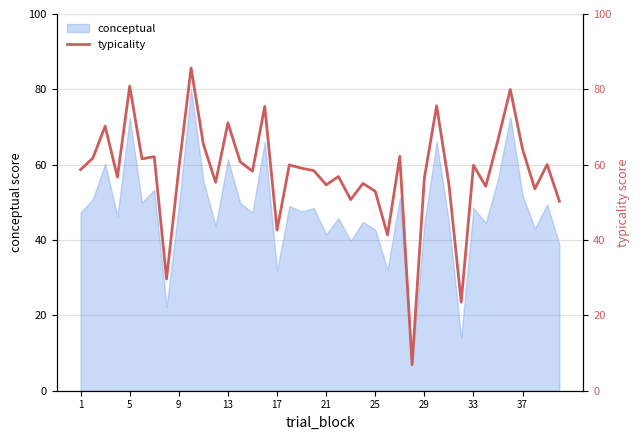

What is the maximum value for conceptual?

80.1